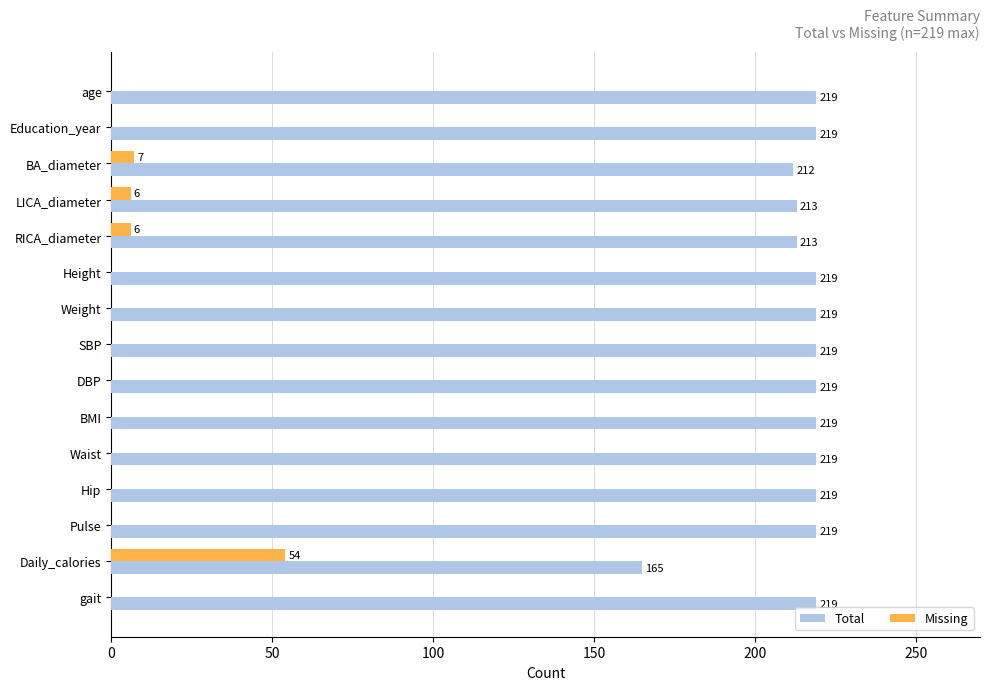

What is the sum of all Missing values?

73